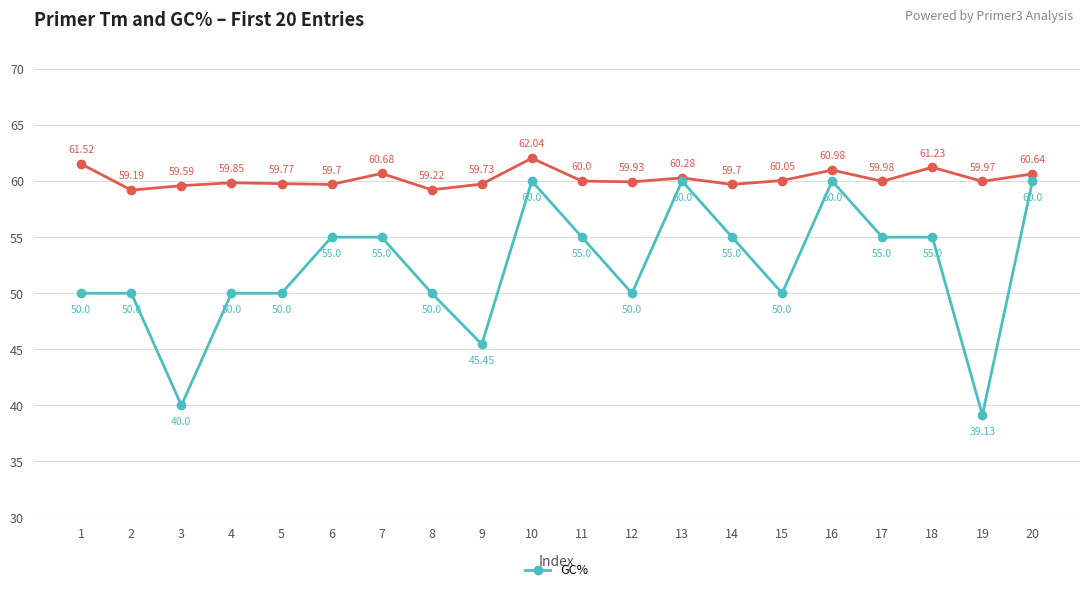

What is the spread (max minus min) of values at 7?

5.7